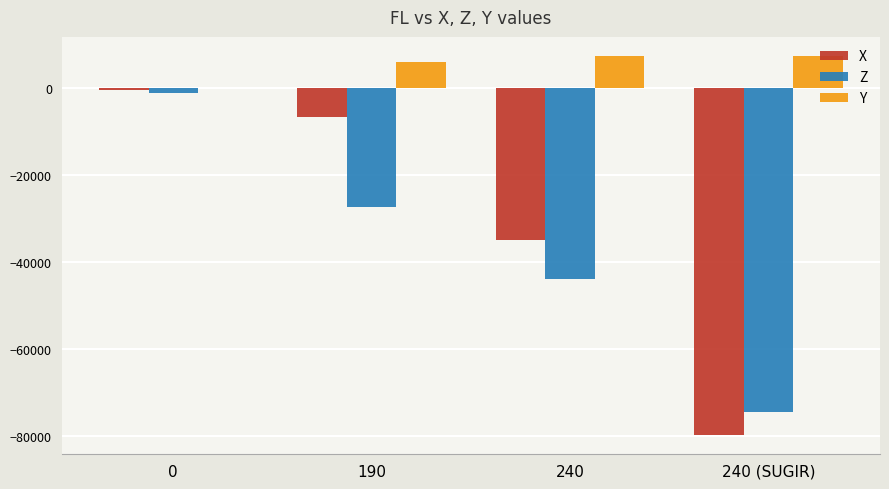

Which series changed the most between 0 and 190?

Z